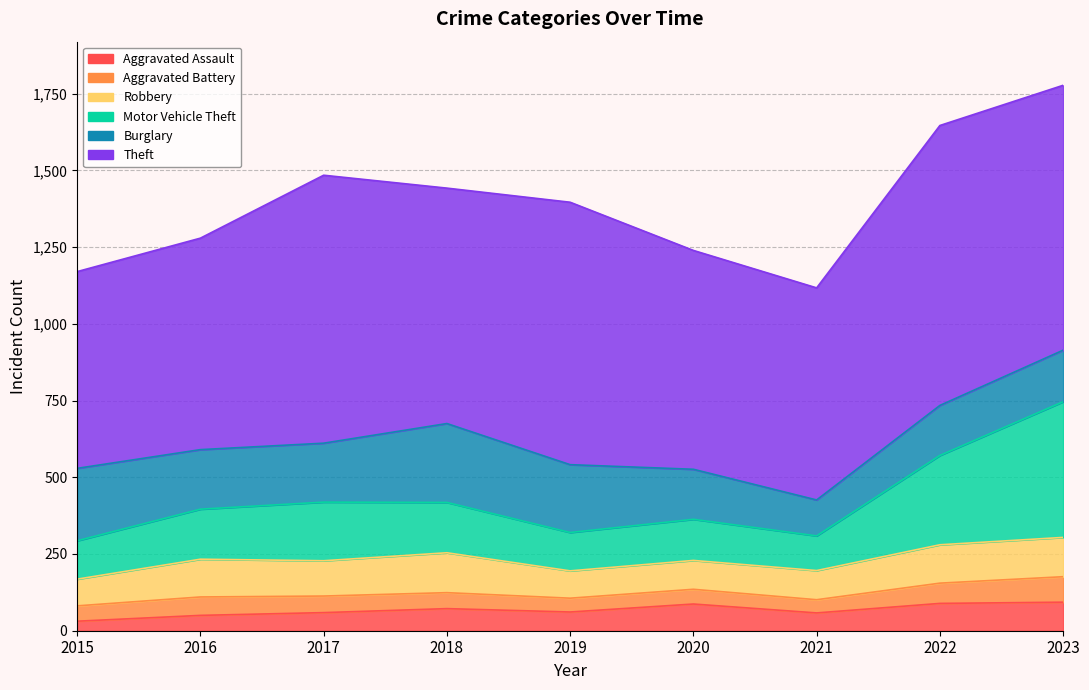

What is the average value of the Robbery series?

110